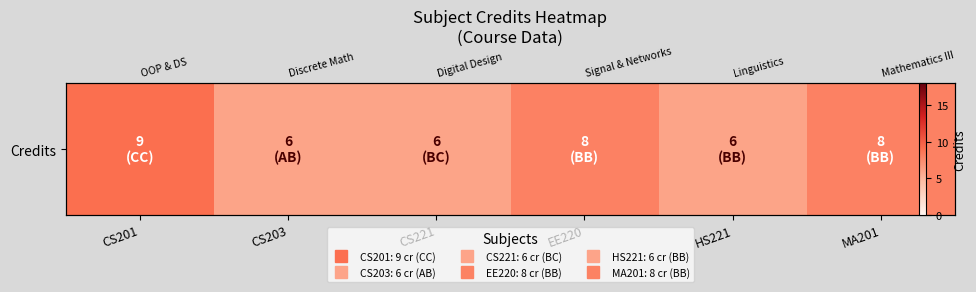

List the labels in order of value, largest first.

CS201, EE220, MA201, CS203, CS221, HS221